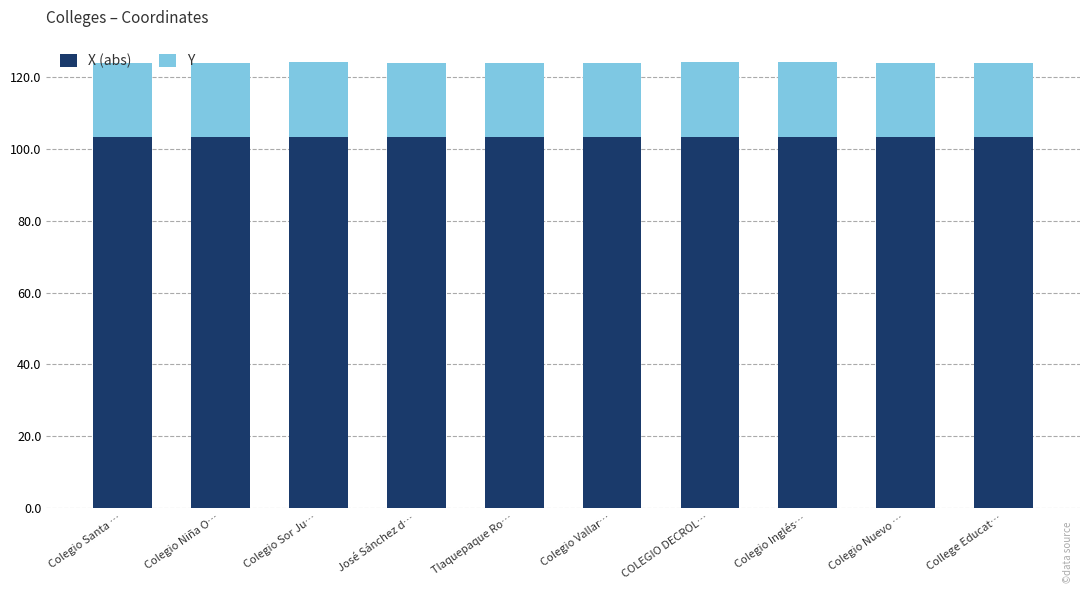

What is the total value across all series at José Sánchez d…?

124.0